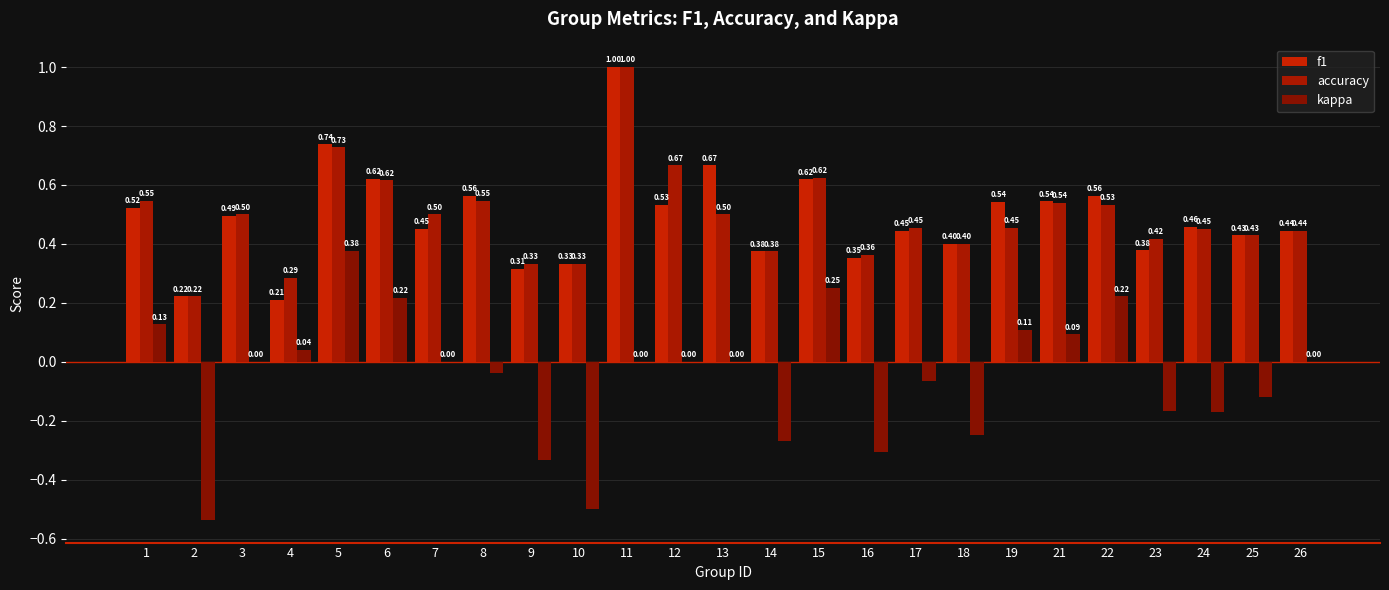

What is the highest value of the kappa series?

0.4